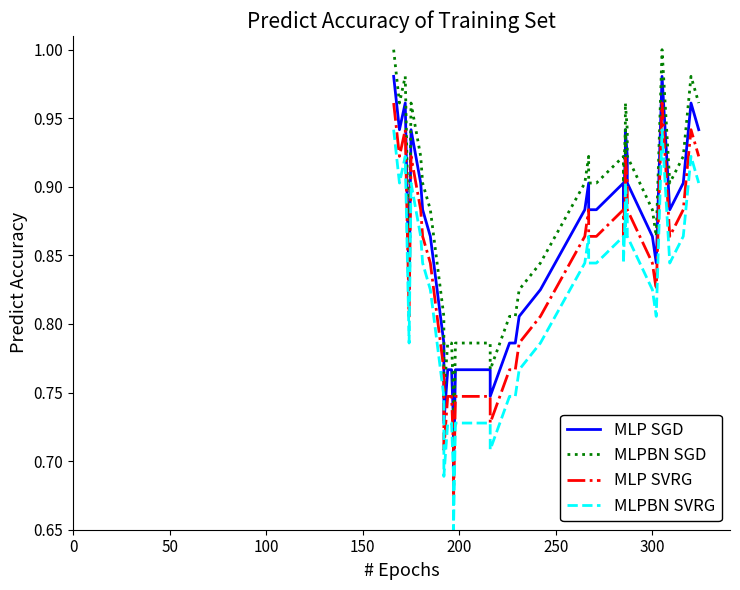

Rank the series by their average value, from highest to lowest.

MLPBN SGD, MLP SGD, MLP SVRG, MLPBN SVRG